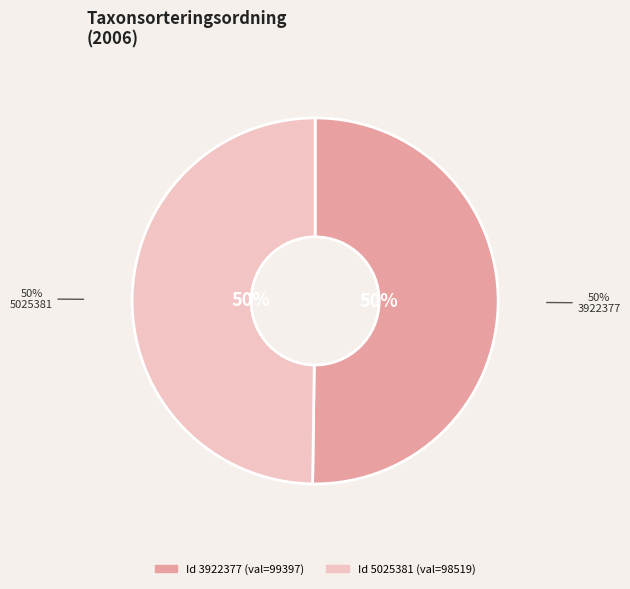

Which has a higher value, 3922377 or 5025381?

3922377